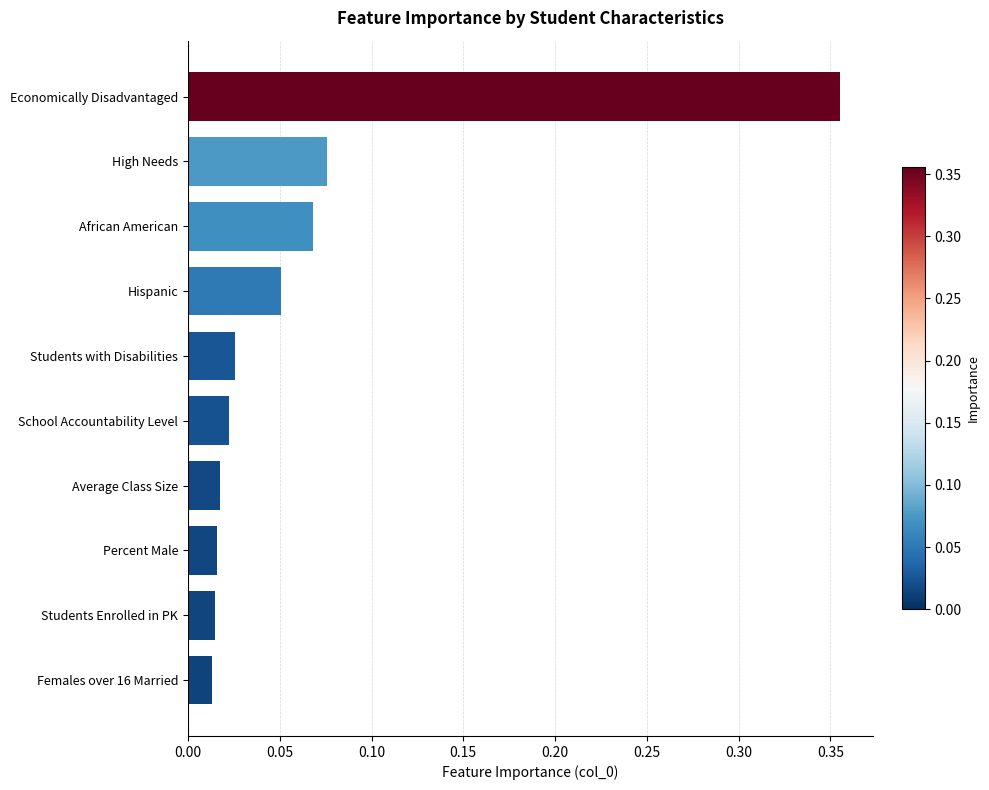

Between Economically Disadvantaged and Average Class Size, which is larger?

Economically Disadvantaged